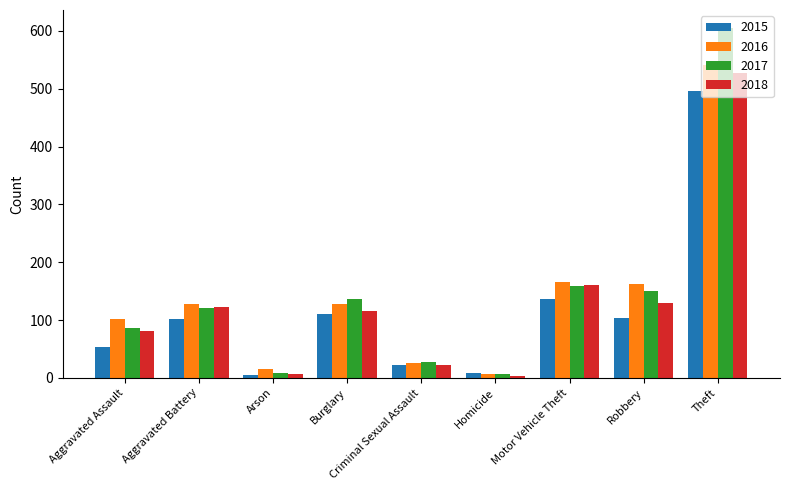

At which category is the sum across all series the highest?

Theft